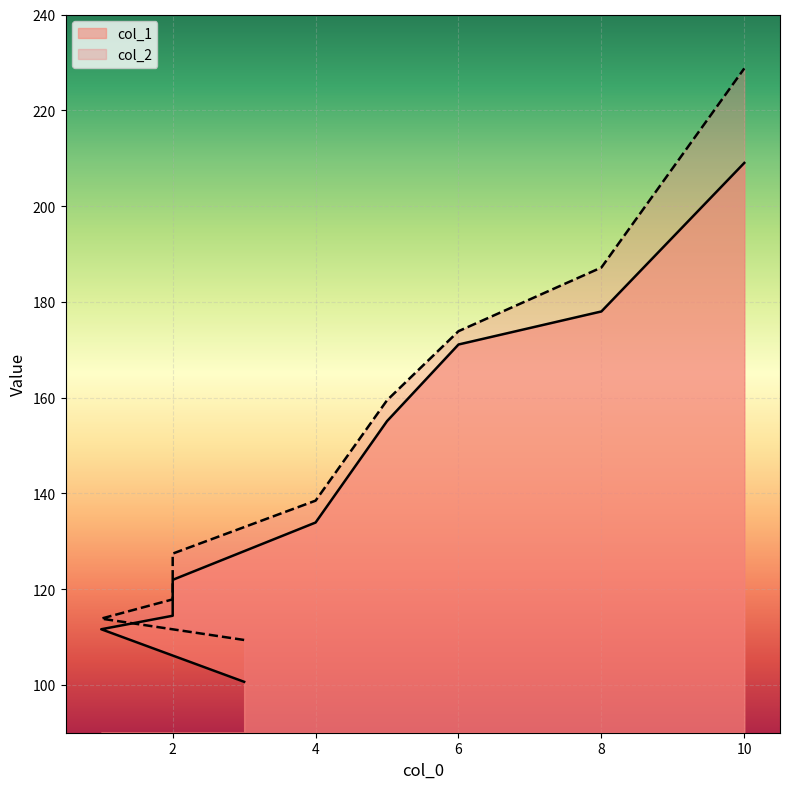

The value of col_1 at 5 is 271.0. True or false?

False